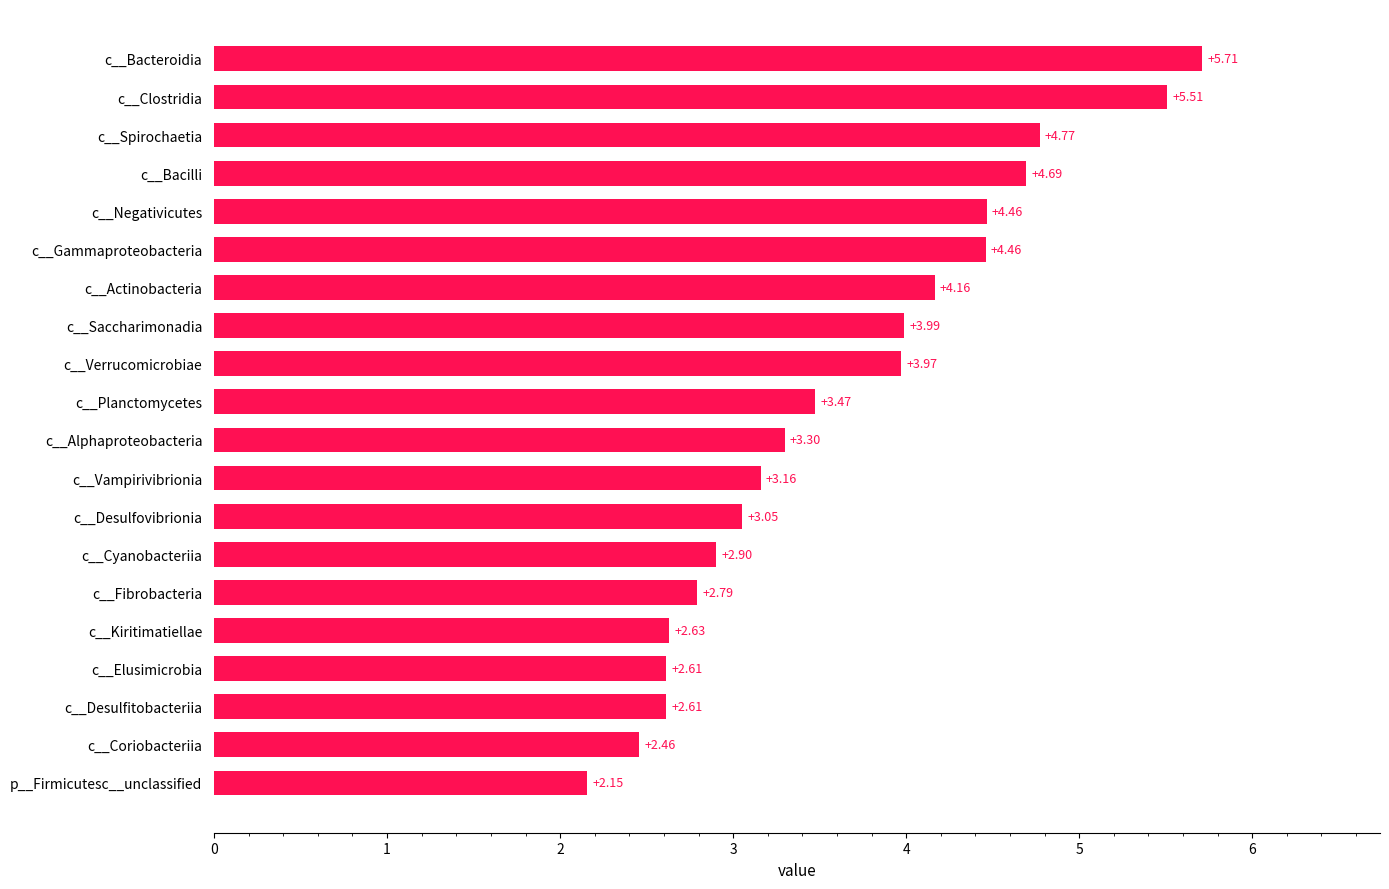

Which label corresponds to the smallest value in the chart?

p__Firmicutesc__unclassified